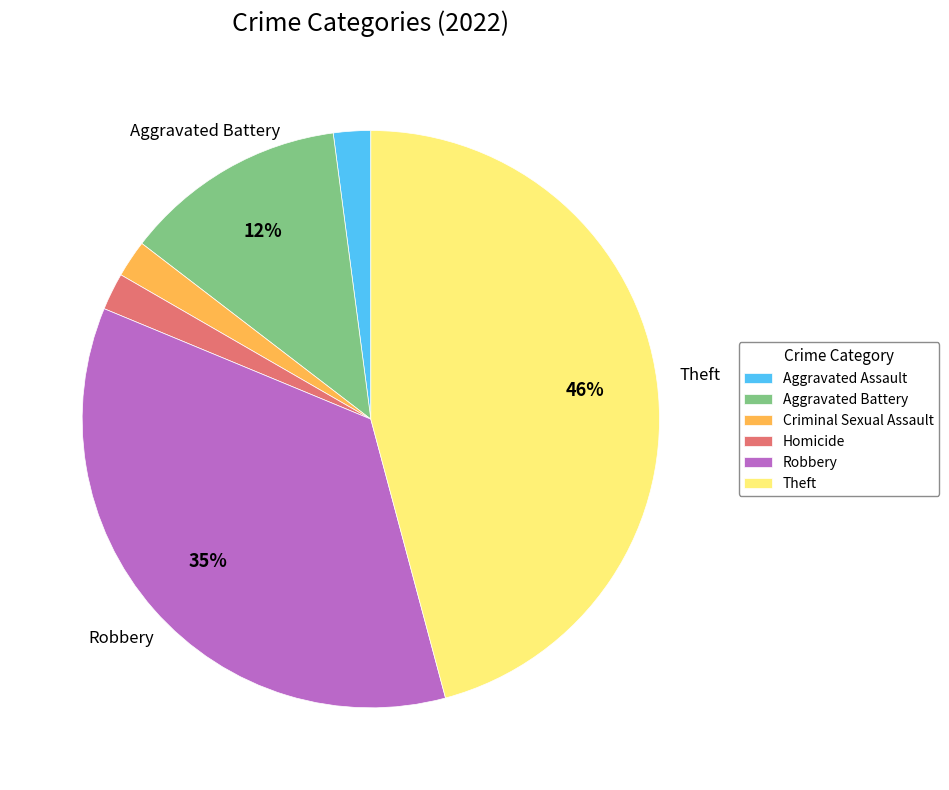

Which slice is the largest?

Theft